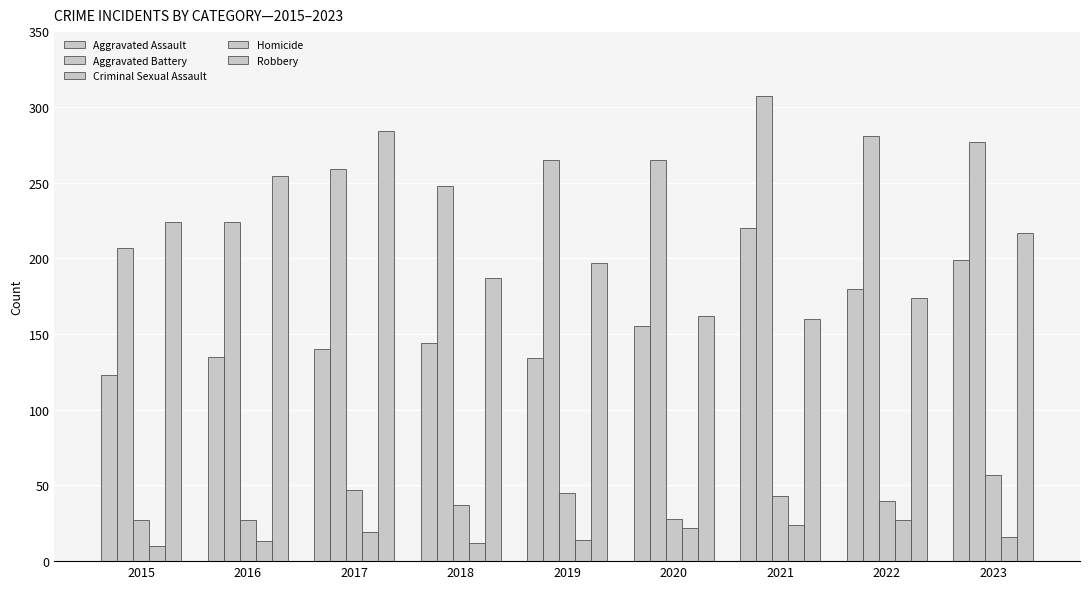

How many values in the Aggravated Assault series are below 144?

4